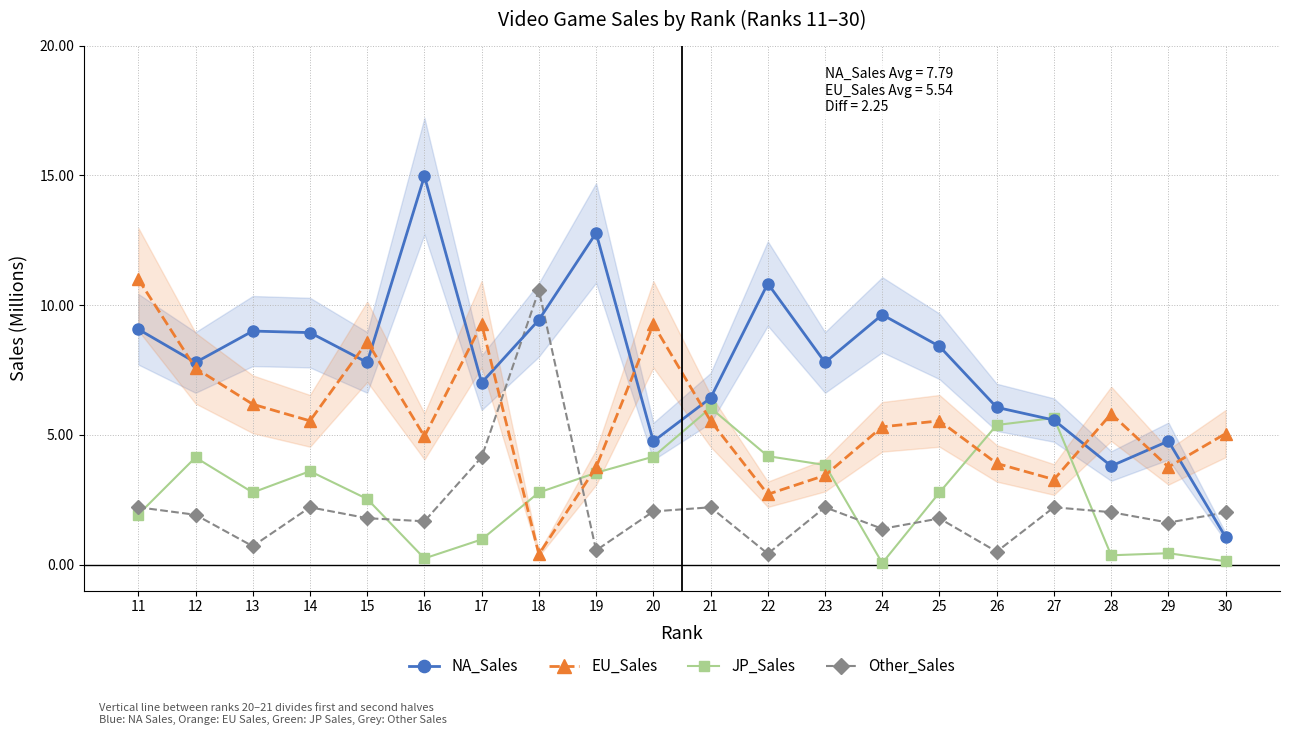

Where is the first local minimum for JP_Sales?

13